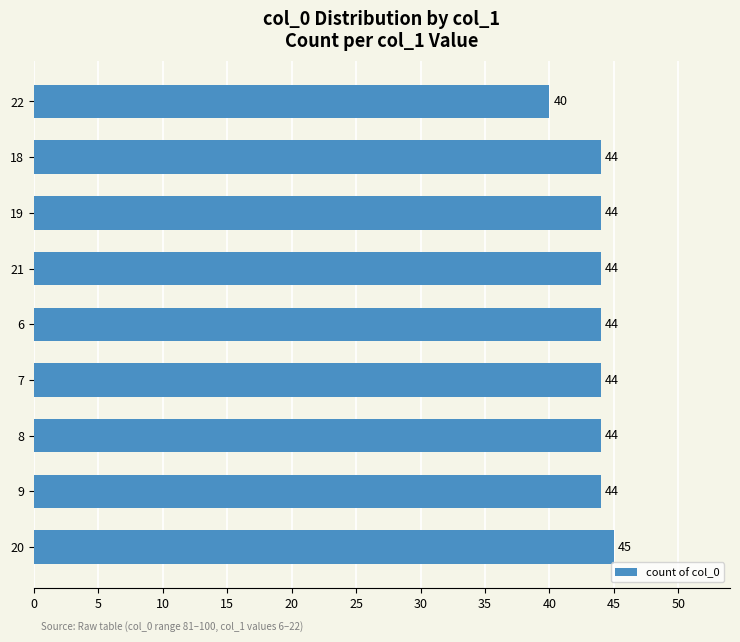

At which category does the chart reach its minimum across all series?

22